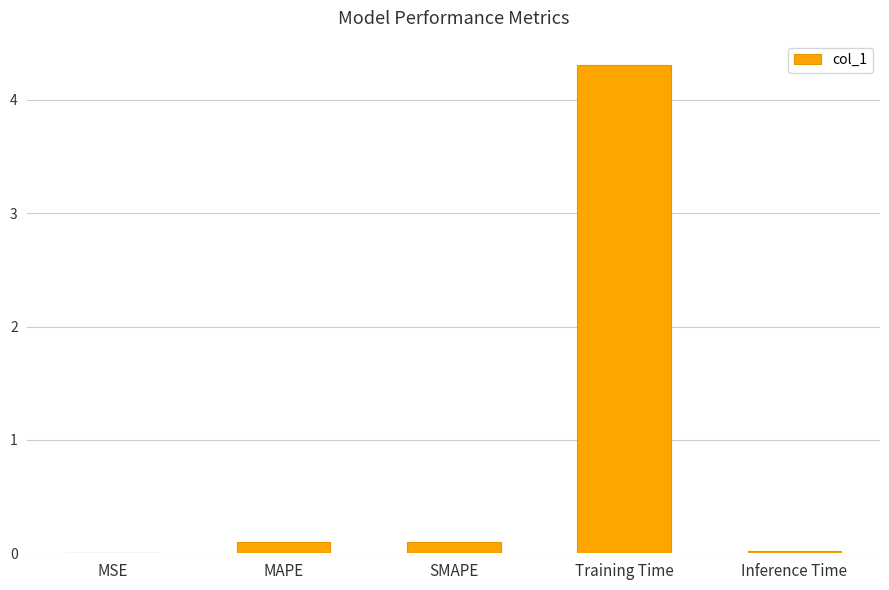

Is it true that the value at SMAPE is 0.1?

True